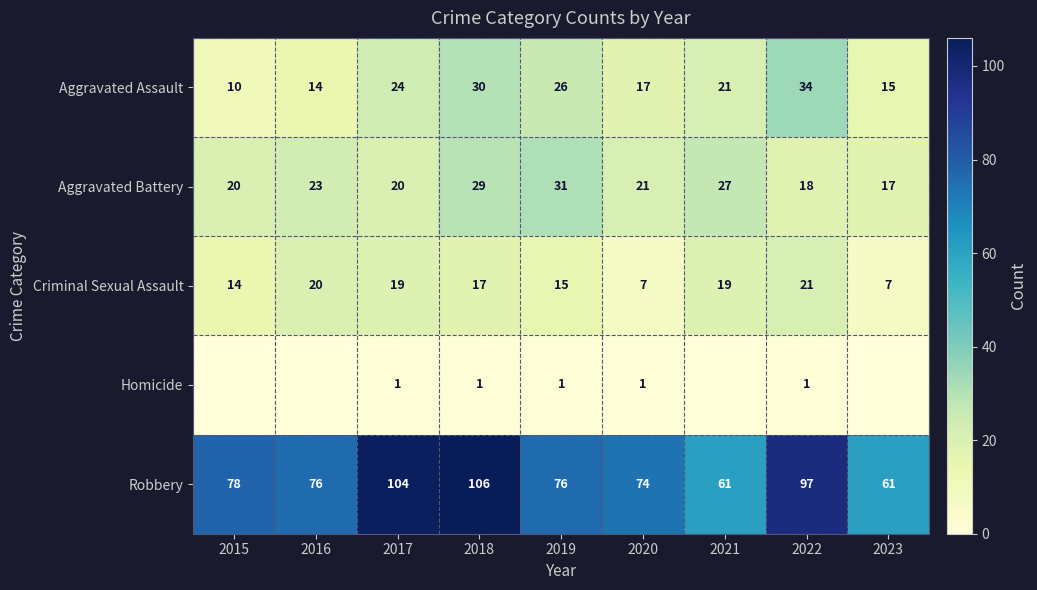

What is the sum of the Criminal Sexual Assault values at 2017 and 2018?

36